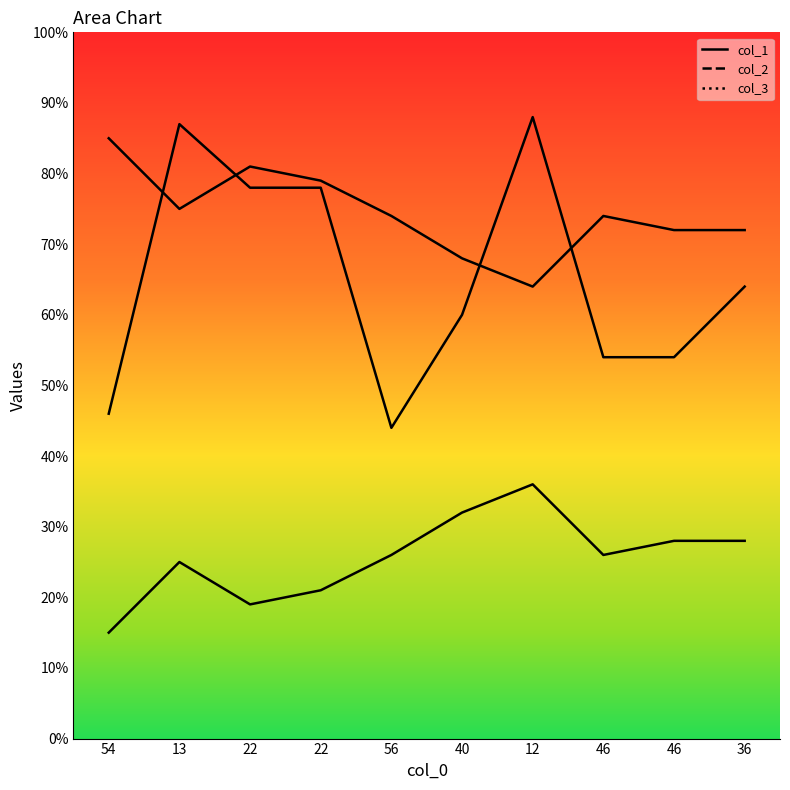

Is it true that col_3 line equals 28 at 36?

True